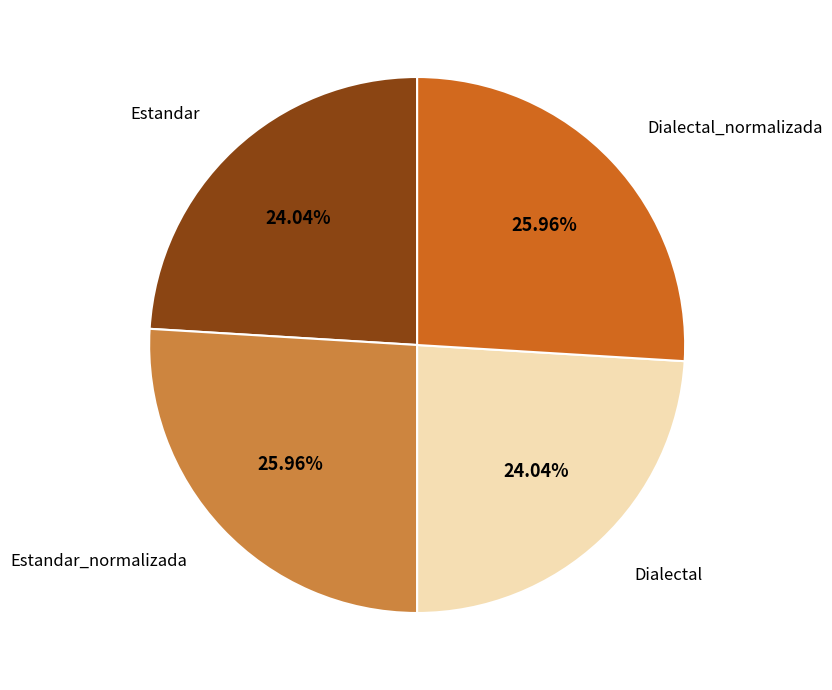

Does any single category account for the majority?

No